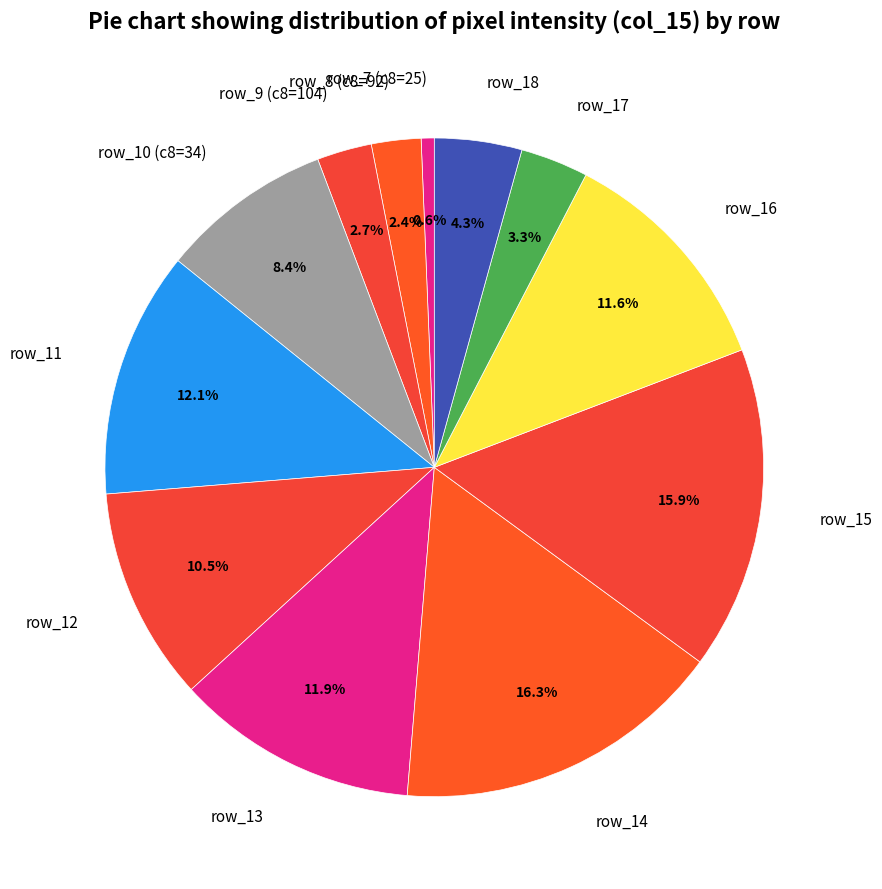

Between row_18 and row_16, which is larger?

row_16